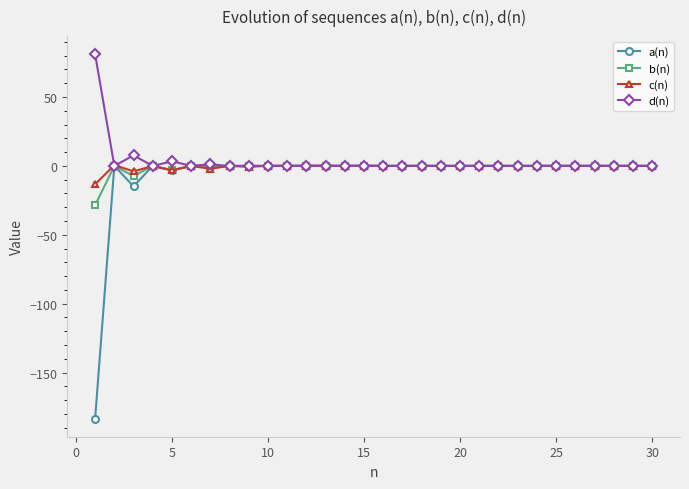

What is the minimum value for c(n)?

-13.3